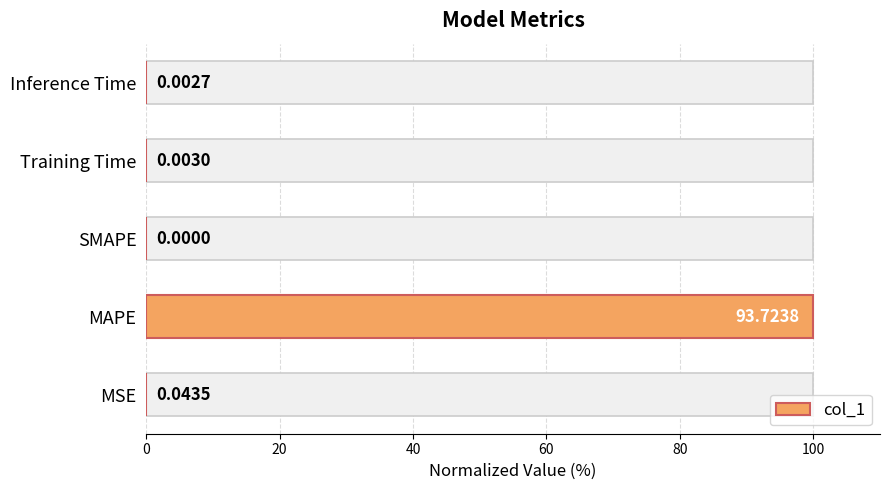

Which has a higher value, 40 or 60?

60